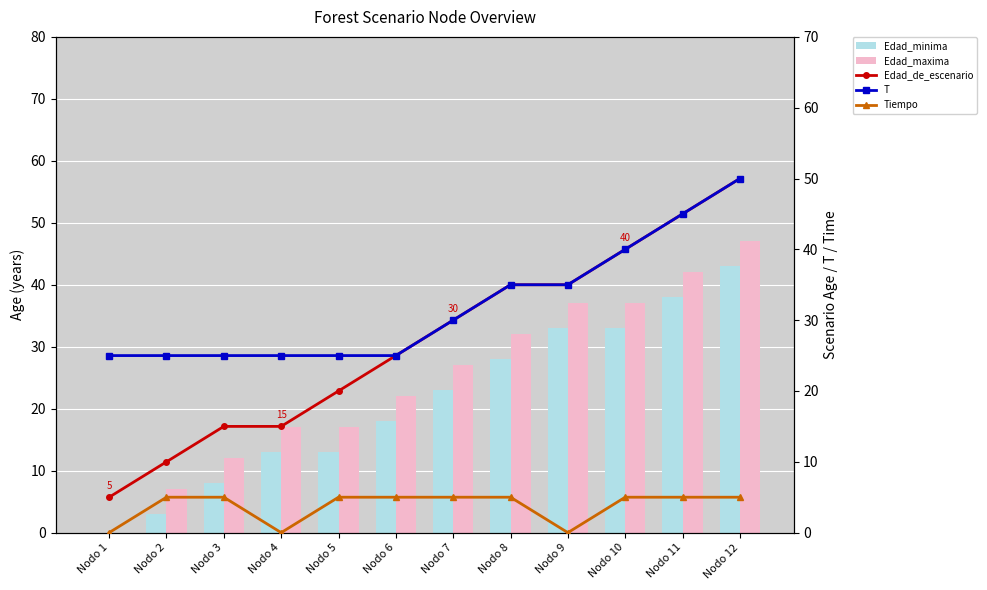

List the series in order of their peak value, lowest first.

Tiempo, Edad_minima, Edad_maxima, Edad_de_escenario, T